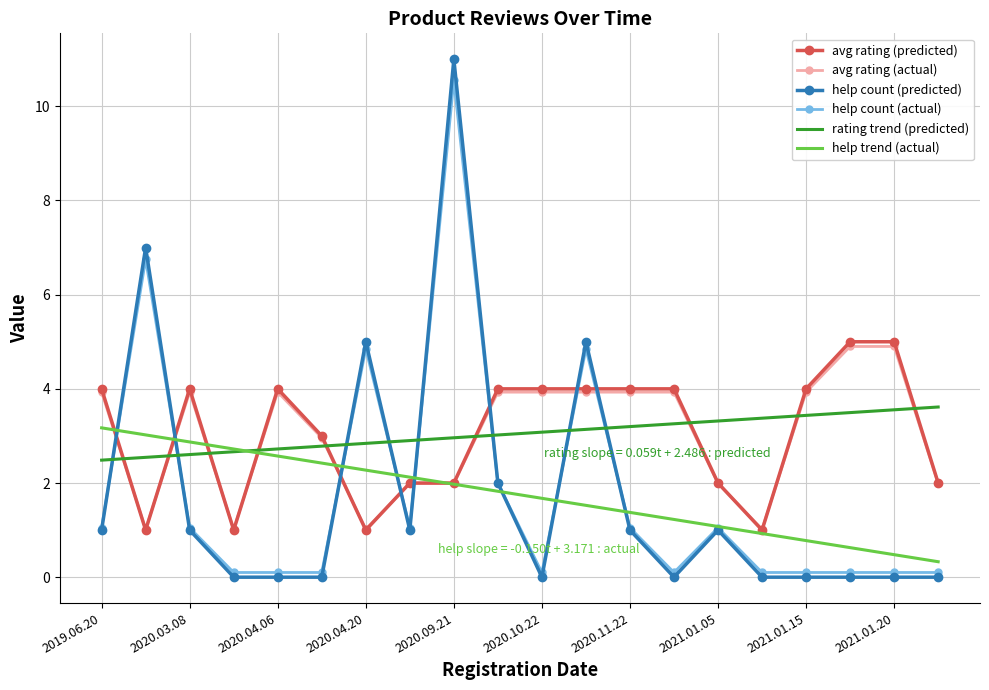

What is the total value across all series at 2021.01.19?

5